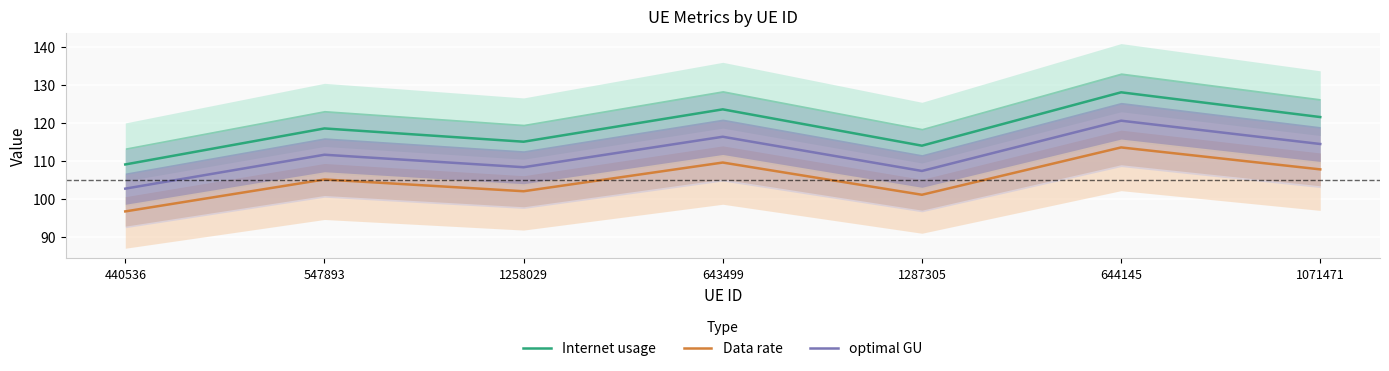

List the labels in order of Data rate value, smallest first.

440536, 1287305, 1258029, 547893, 1071471, 643499, 644145